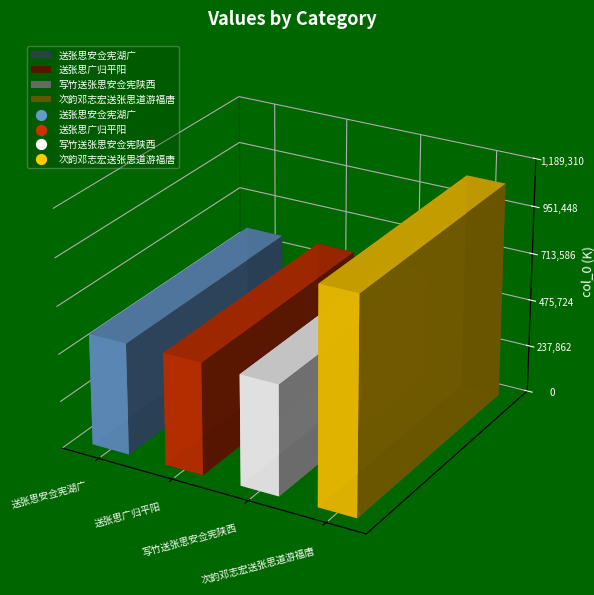

Which has a higher value, 写竹送张思安佥宪陕西 or 送张思广归平阳?

送张思广归平阳